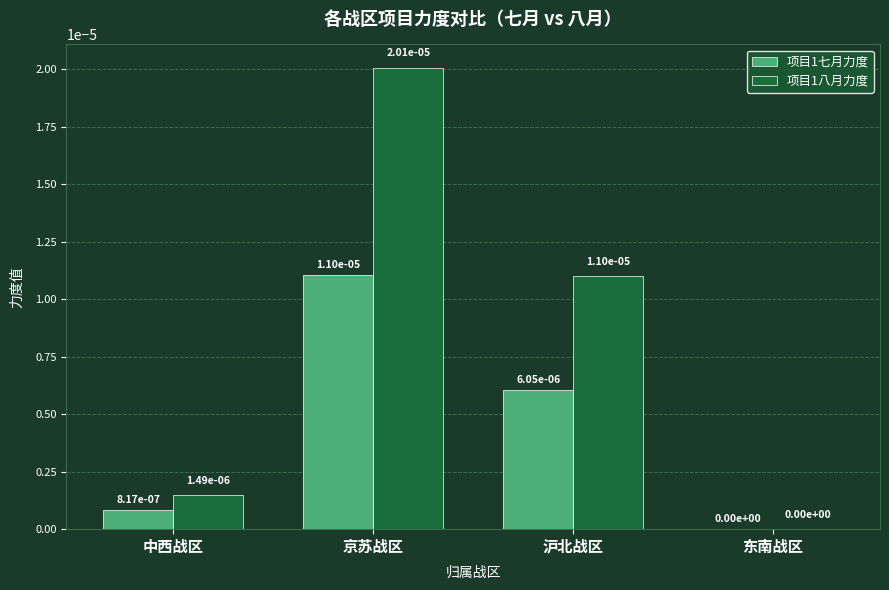

True or false: 项目1八月力度 has a value of 0.0 at 沪北战区.

True